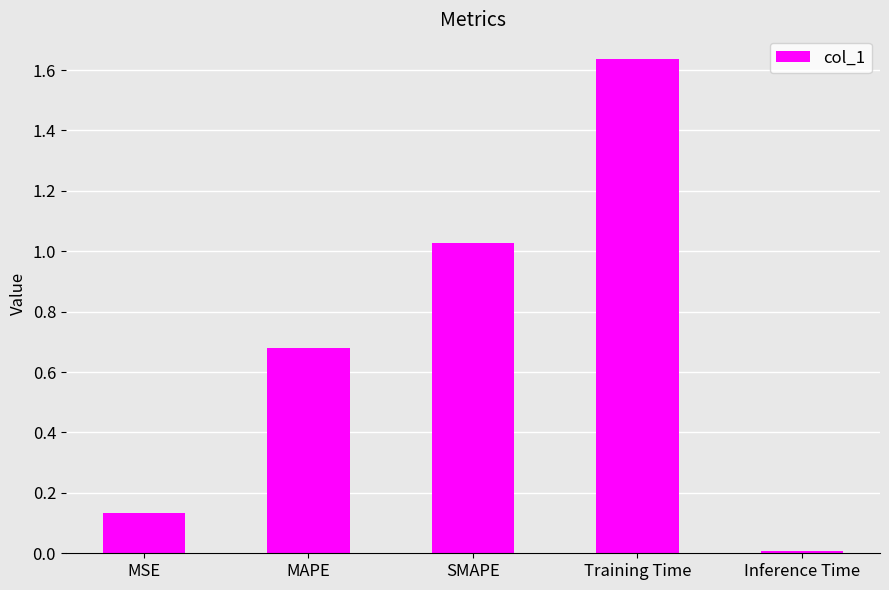

What is the difference between the values at MSE and Training Time?

1.5